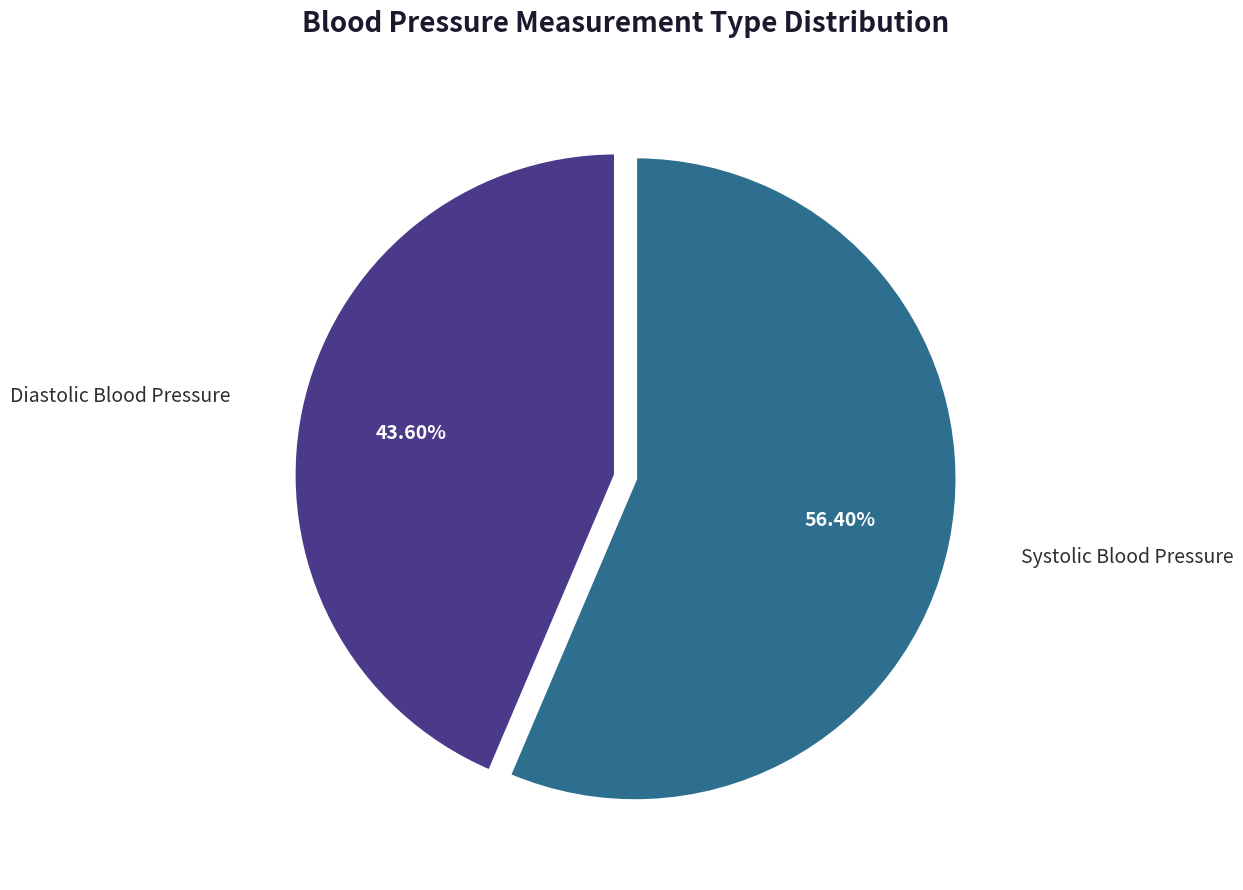

Rank the categories by value from lowest to highest.

Diastolic Blood Pressure, Systolic Blood Pressure